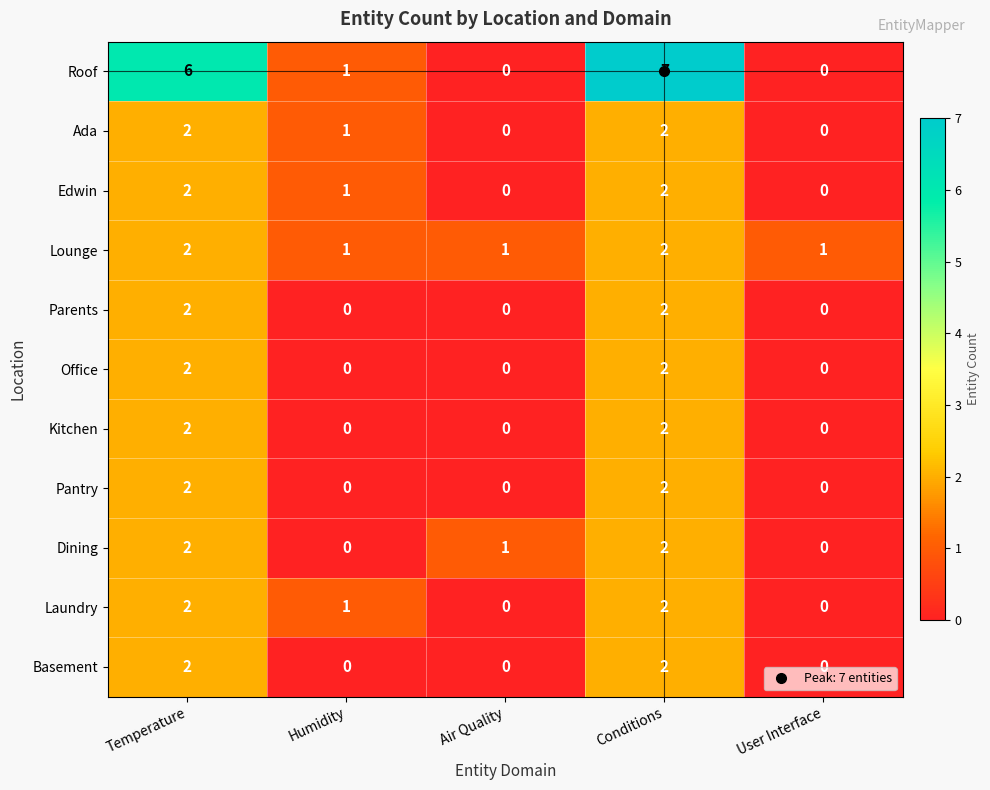

Count the number of data series in this chart.

11